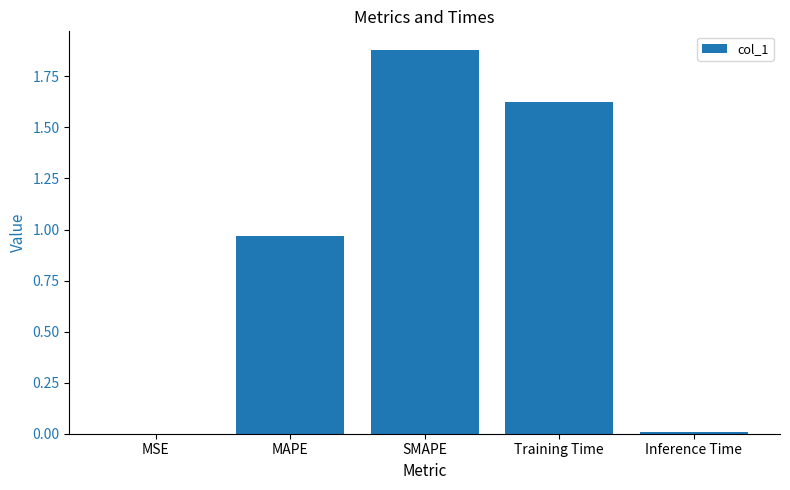

What is the sum of all values?

4.5